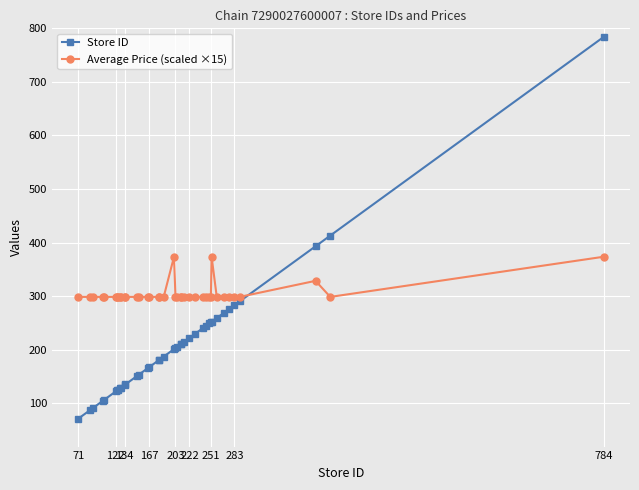

Which series has the widest spread of values?

Store ID